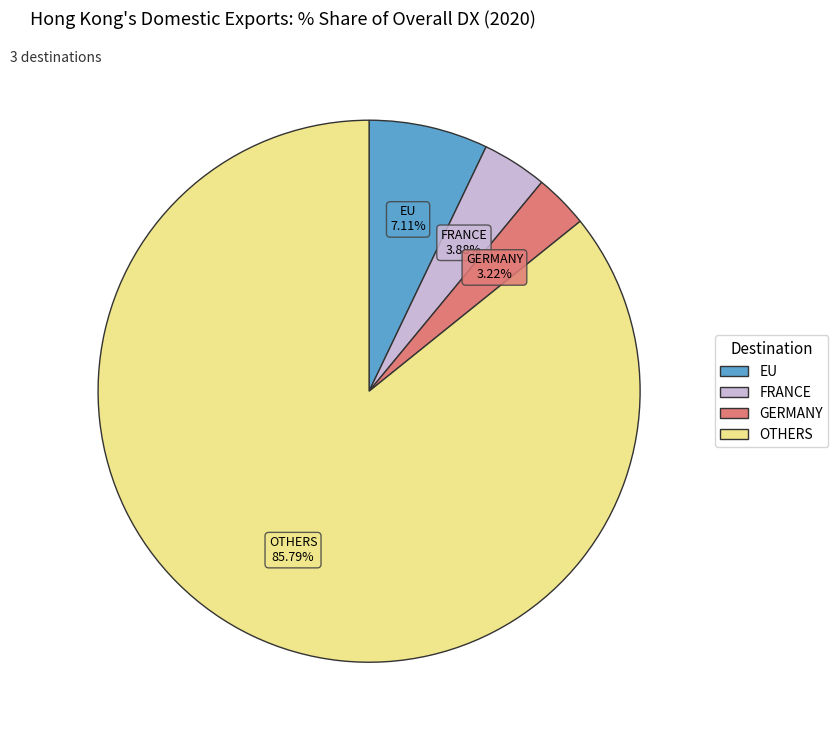

Between GERMANY and EU, which is larger?

EU